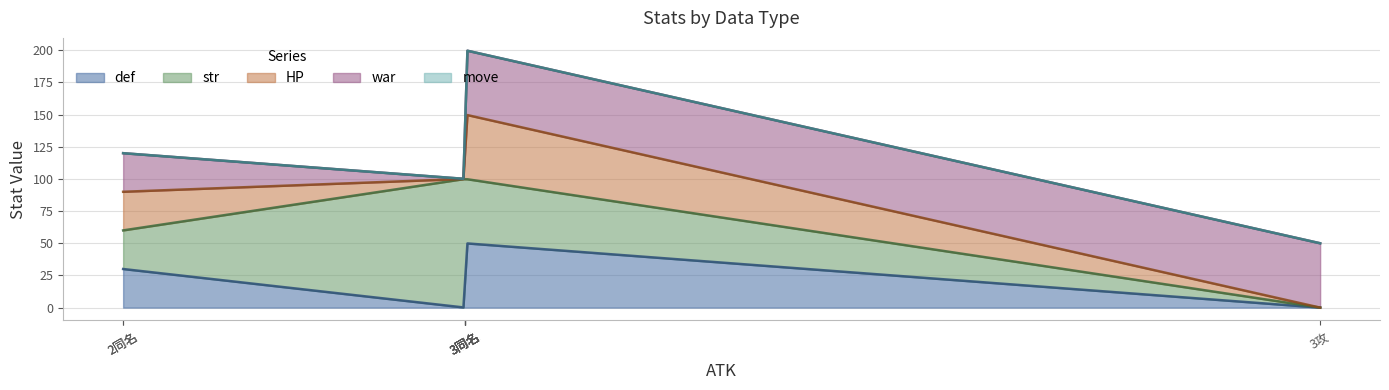

True or false: HP and move intersect in this chart.

False